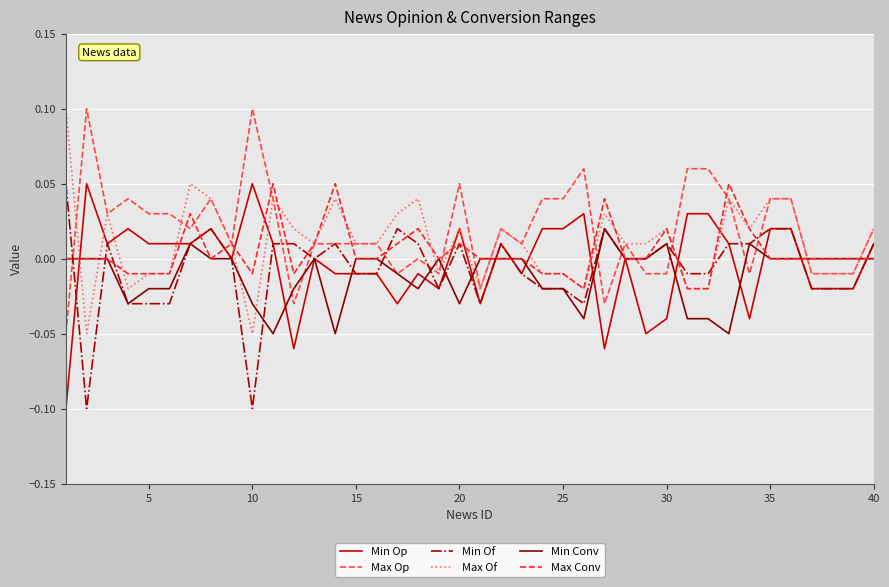

True or false: Max Op and Min Op intersect in this chart.

False